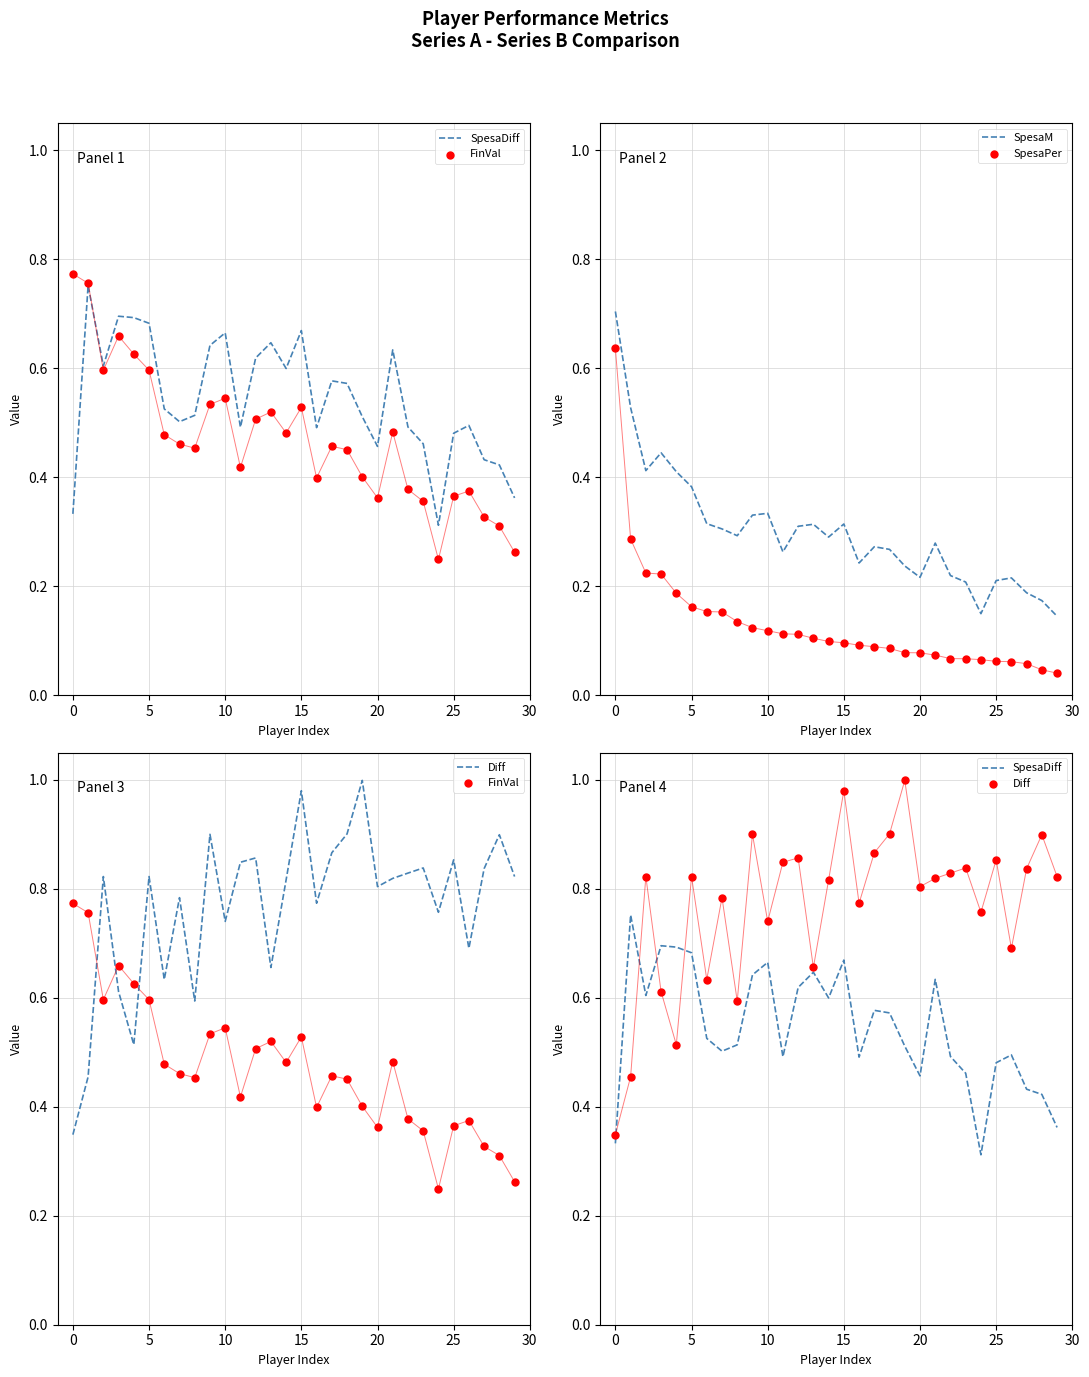

Which series contains the highest Y value?

Diff